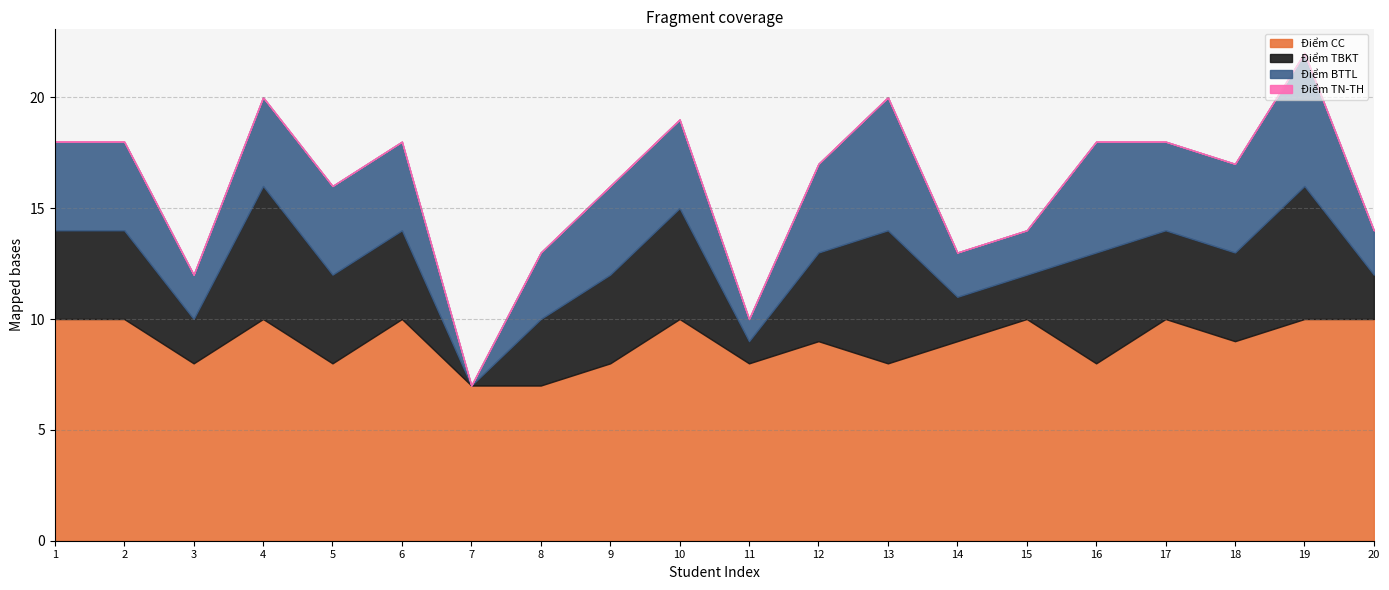

True or false: Điểm BTTL and Điểm TBKT cross at least once.

False